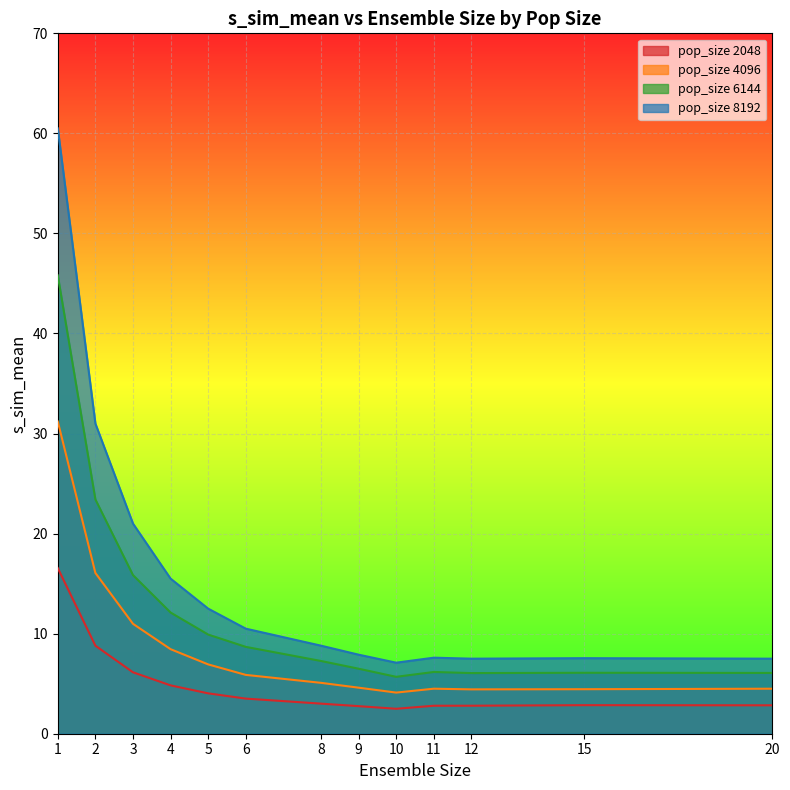

Where is the first local minimum for pop_size 6144?

10